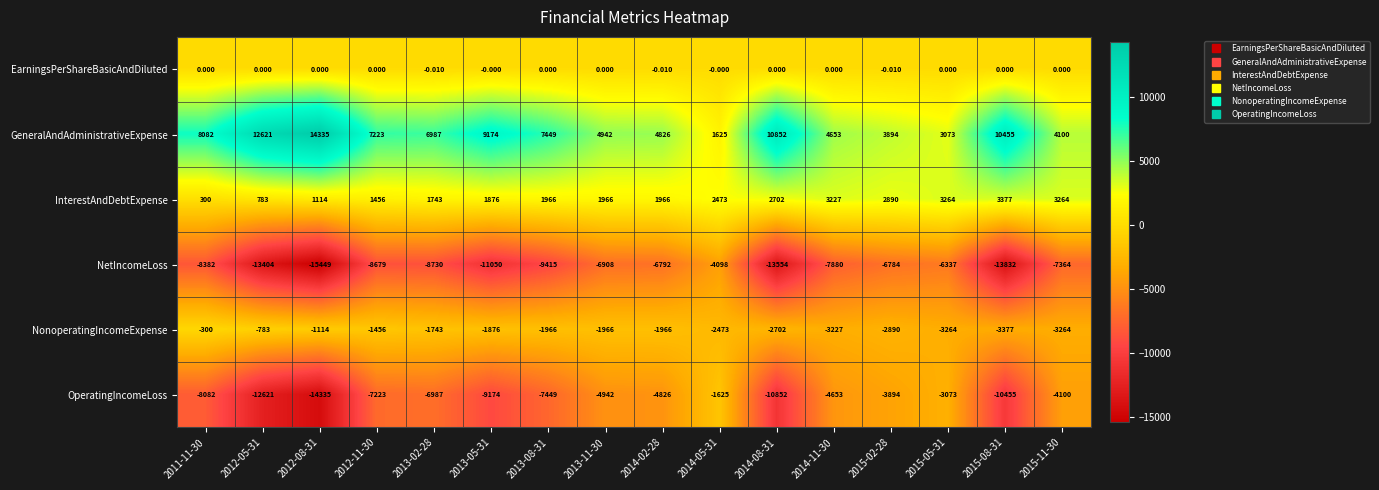

At 2014-02-28, list the series in order from smallest to largest.

NetIncomeLoss, OperatingIncomeLoss, NonoperatingIncomeExpense, EarningsPerShareBasicAndDiluted, InterestAndDebtExpense, GeneralAndAdministrativeExpense